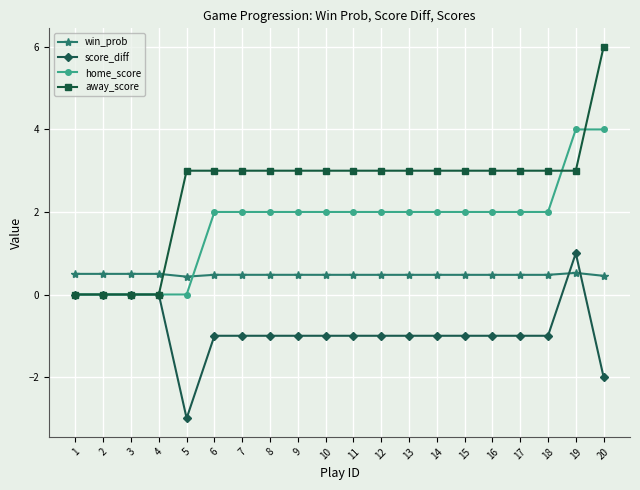

After their last crossing, which series has the higher values: win_prob or home_score?

home_score